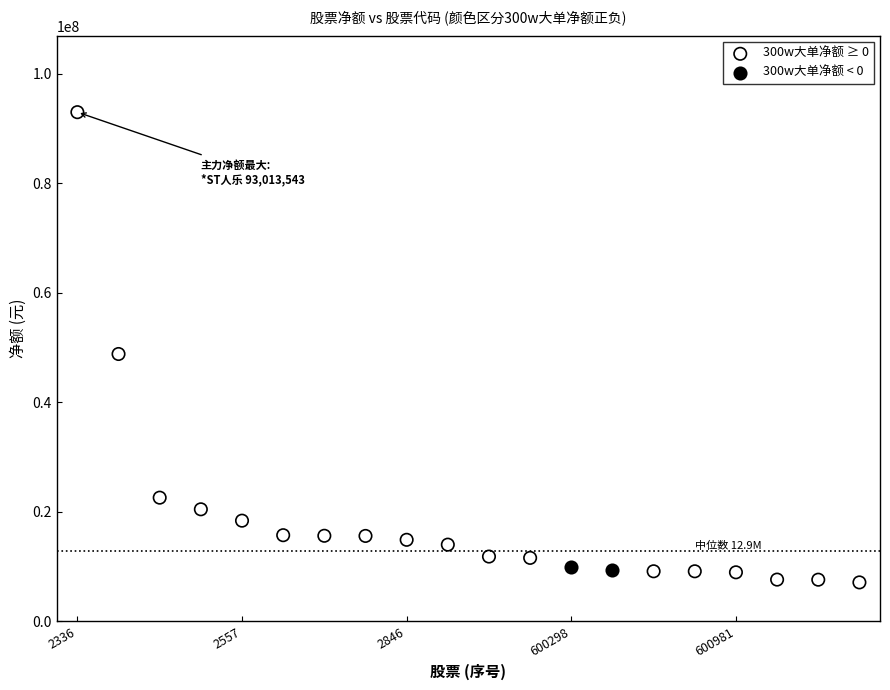

Which series contains the highest Y value?

300w大单净额 ≥ 0